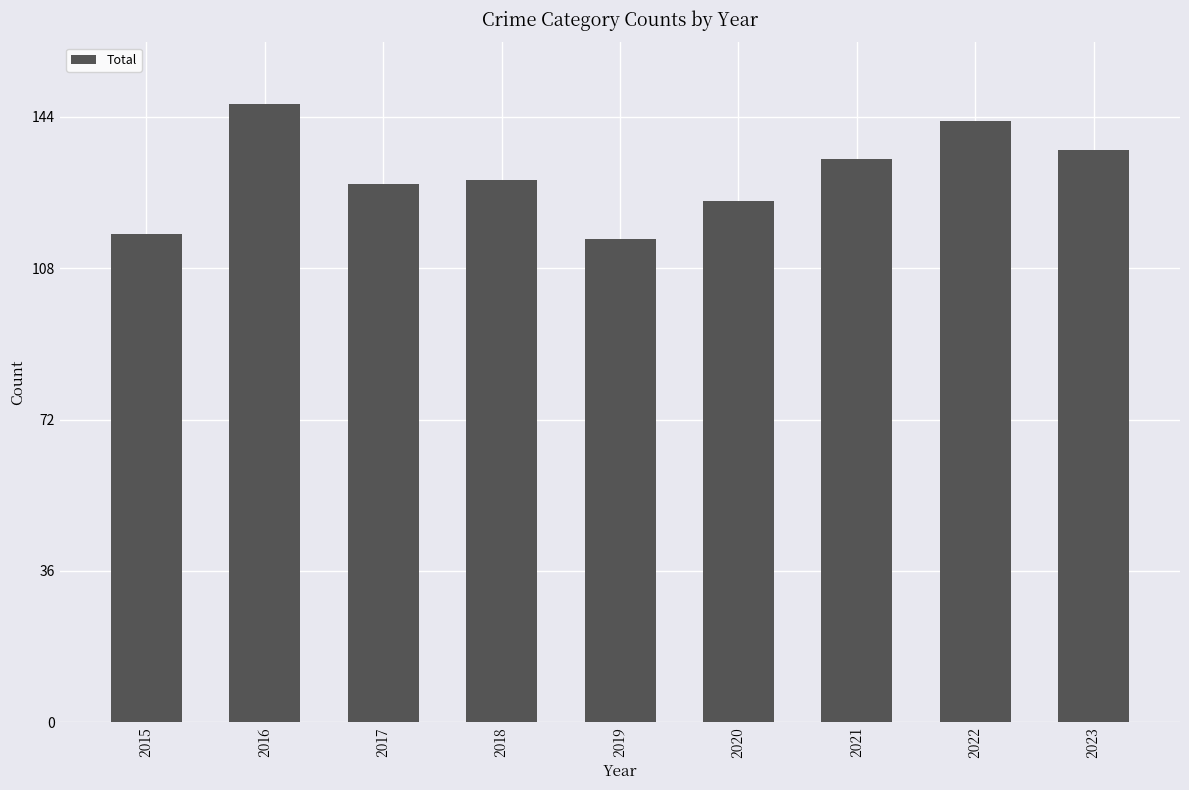

What is the sum of the values at 2022 and 2017?

271